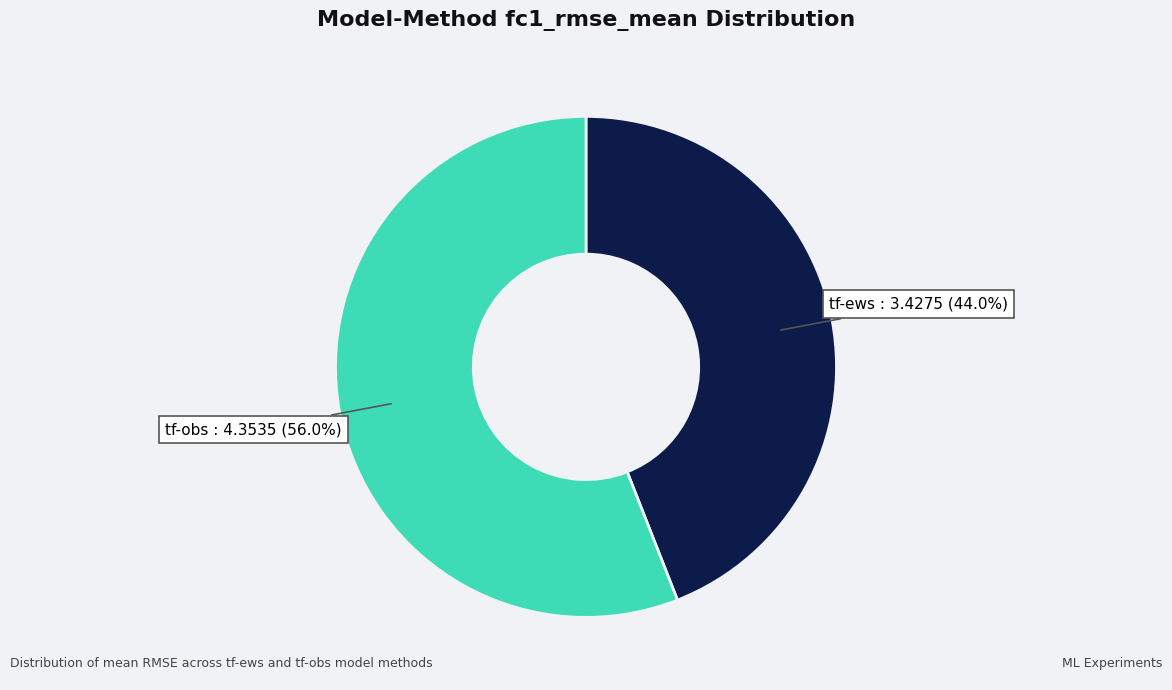

Is there any slice that represents more than half of the pie?

Yes